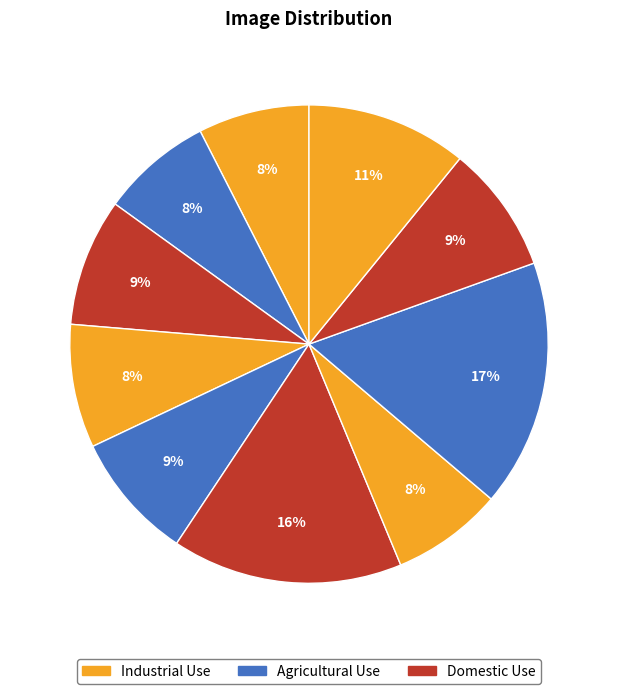

How many slices are in this pie chart?

10